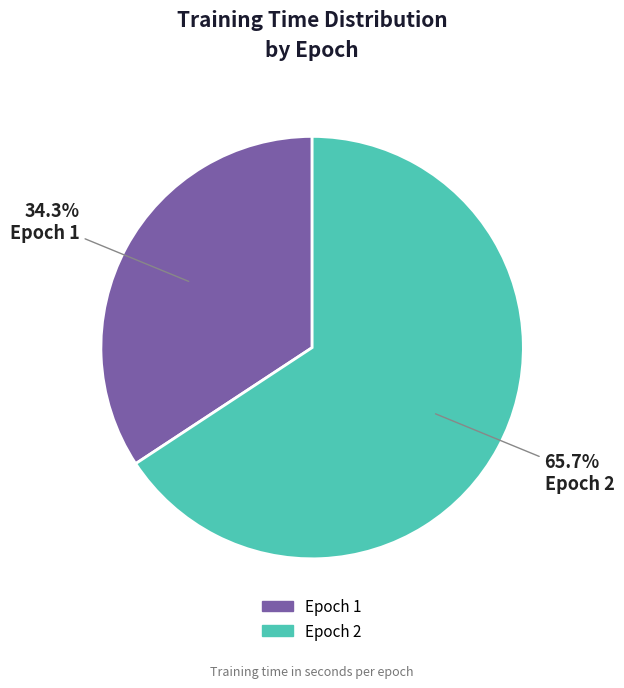

How many slices are in this pie chart?

2